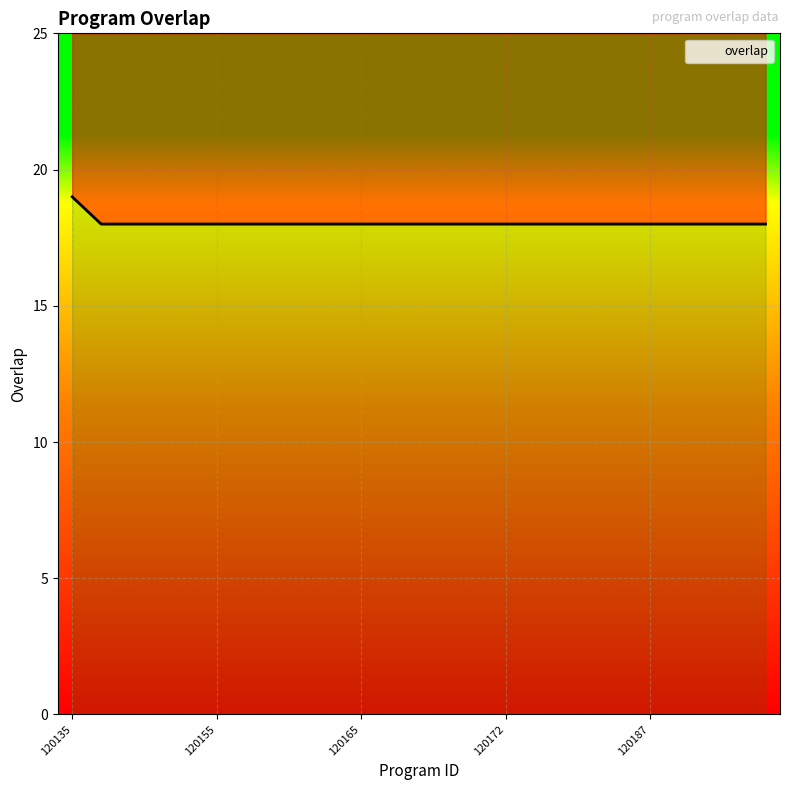

List the labels in order of value, smallest first.

120136, 120143, 120144, 120153, 120155, 120156, 120157, 120158, 120163, 120165, 120166, 120167, 120168, 120169, 120172, 120175, 120176, 120183, 120185, 120187, 120188, 120192, 120195, 120197, 120135